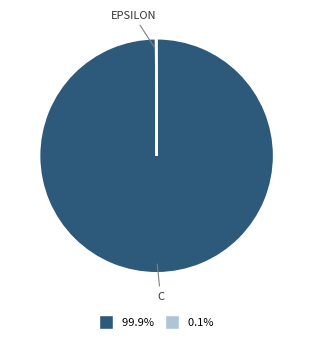

Does any single category account for the majority?

Yes